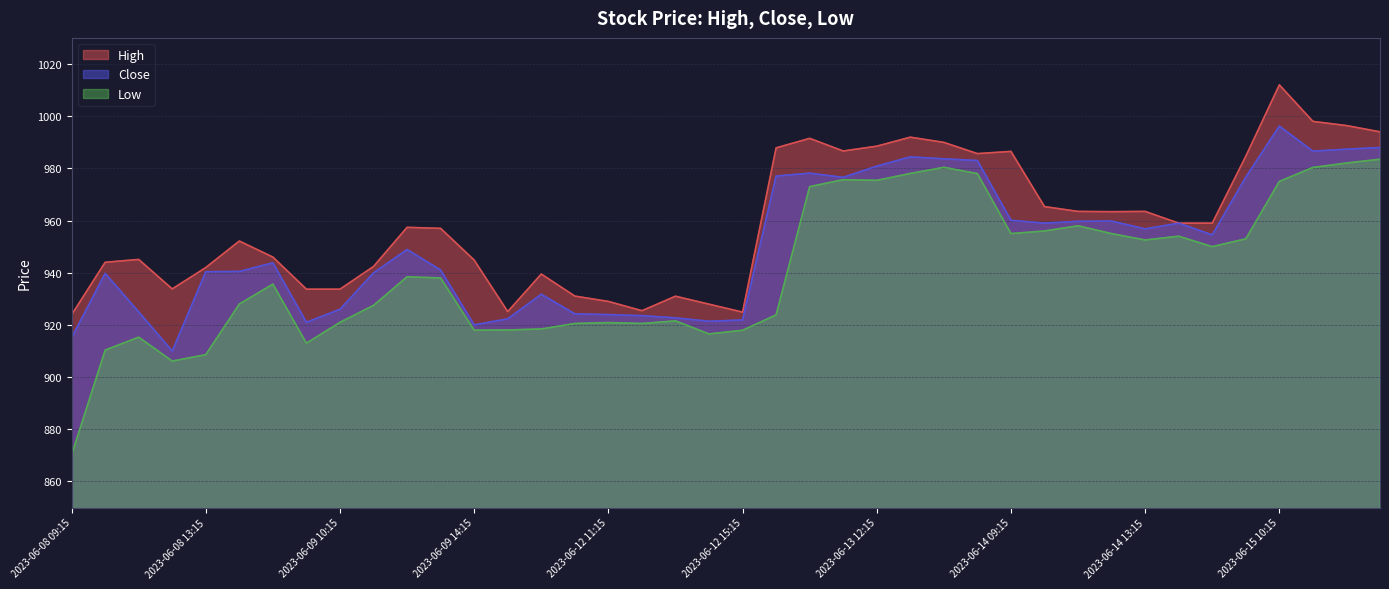

Reading right to left, list all the values displayed in this chart.

High: 2023-06-15 13:15=994.0	2023-06-15 12:15=996.4	2023-06-15 11:15=998.0	2023-06-15 10:15=1012.0	2023-06-15 09:15=984.7	2023-06-14 15:15=959.0	2023-06-14 14:15=959.0	2023-06-14 13:15=963.5	2023-06-14 12:15=963.4	2023-06-14 11:15=963.5	2023-06-14 10:15=965.3	2023-06-14 09:15=986.5	2023-06-13 15:15=985.7	2023-06-13 14:15=990.0	2023-06-13 13:15=992.0	2023-06-13 12:15=988.5	2023-06-13 11:15=986.7	2023-06-13 10:15=991.5	2023-06-13 09:15=987.8	2023-06-12 15:15=924.9	2023-06-12 14:15=928.0	2023-06-12 13:15=931.0	2023-06-12 12:15=925.5	2023-06-12 11:15=929.0	2023-06-12 10:15=931.0	2023-06-12 09:15=939.5	2023-06-09 15:15=925.1	2023-06-09 14:15=944.8	2023-06-09 13:15=957.0	2023-06-09 12:15=957.4	2023-06-09 11:15=942.4	2023-06-09 10:15=933.7	2023-06-09 09:15=933.7	2023-06-08 15:15=946.0	2023-06-08 14:15=952.2	2023-06-08 13:15=942.0	2023-06-08 12:15=933.8	2023-06-08 11:15=945.1	2023-06-08 10:15=944.0	2023-06-08 09:15=923.9
Close: 2023-06-15 13:15=988.0	2023-06-15 12:15=987.3	2023-06-15 11:15=986.6	2023-06-15 10:15=996.2	2023-06-15 09:15=976.7	2023-06-14 15:15=954.5	2023-06-14 14:15=959.0	2023-06-14 13:15=956.8	2023-06-14 12:15=959.8	2023-06-14 11:15=959.7	2023-06-14 10:15=959.0	2023-06-14 09:15=960.1	2023-06-13 15:15=983.0	2023-06-13 14:15=983.7	2023-06-13 13:15=984.4	2023-06-13 12:15=980.8	2023-06-13 11:15=976.5	2023-06-13 10:15=978.2	2023-06-13 09:15=977.0	2023-06-12 15:15=921.9	2023-06-12 14:15=921.4	2023-06-12 13:15=922.7	2023-06-12 12:15=923.5	2023-06-12 11:15=924.0	2023-06-12 10:15=924.2	2023-06-12 09:15=931.8	2023-06-09 15:15=922.3	2023-06-09 14:15=920.0	2023-06-09 13:15=941.0	2023-06-09 12:15=948.9	2023-06-09 11:15=940.0	2023-06-09 10:15=926.0	2023-06-09 09:15=921.0	2023-06-08 15:15=943.8	2023-06-08 14:15=940.5	2023-06-08 13:15=940.4	2023-06-08 12:15=910.0	2023-06-08 11:15=925.0	2023-06-08 10:15=939.8	2023-06-08 09:15=915.1
Low: 2023-06-15 13:15=983.5	2023-06-15 12:15=982.0	2023-06-15 11:15=980.3	2023-06-15 10:15=975.0	2023-06-15 09:15=953.0	2023-06-14 15:15=950.0	2023-06-14 14:15=954.0	2023-06-14 13:15=952.5	2023-06-14 12:15=955.0	2023-06-14 11:15=958.0	2023-06-14 10:15=956.0	2023-06-14 09:15=955.0	2023-06-13 15:15=978.0	2023-06-13 14:15=980.4	2023-06-13 13:15=978.0	2023-06-13 12:15=975.4	2023-06-13 11:15=975.7	2023-06-13 10:15=973.0	2023-06-13 09:15=923.8	2023-06-12 15:15=918.0	2023-06-12 14:15=916.5	2023-06-12 13:15=921.5	2023-06-12 12:15=920.5	2023-06-12 11:15=920.9	2023-06-12 10:15=920.5	2023-06-12 09:15=918.5	2023-06-09 15:15=918.0	2023-06-09 14:15=918.0	2023-06-09 13:15=938.0	2023-06-09 12:15=938.5	2023-06-09 11:15=927.5	2023-06-09 10:15=921.0	2023-06-09 09:15=913.0	2023-06-08 15:15=935.7	2023-06-08 14:15=928.0	2023-06-08 13:15=908.6	2023-06-08 12:15=906.2	2023-06-08 11:15=915.3	2023-06-08 10:15=910.3	2023-06-08 09:15=870.2